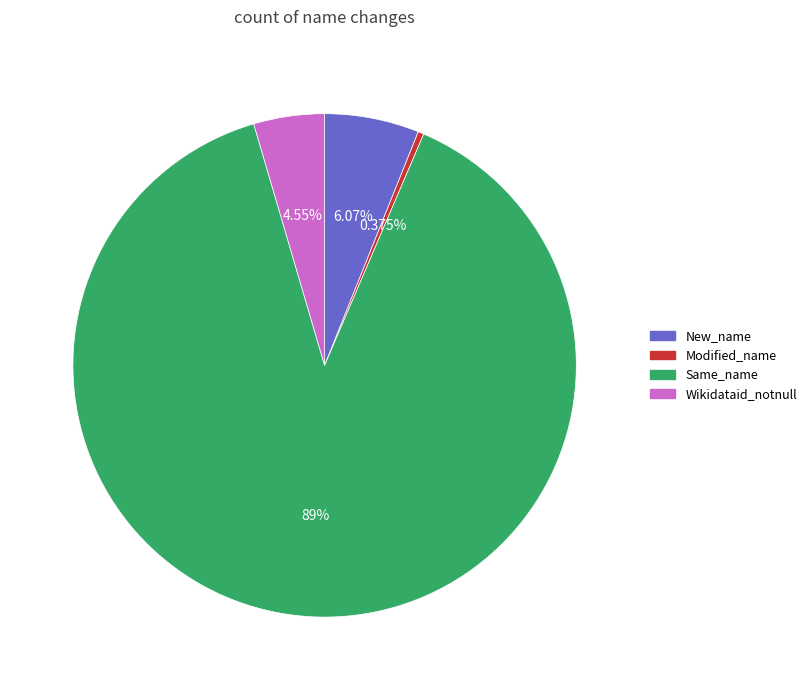

Is there a majority slice in this chart?

Yes